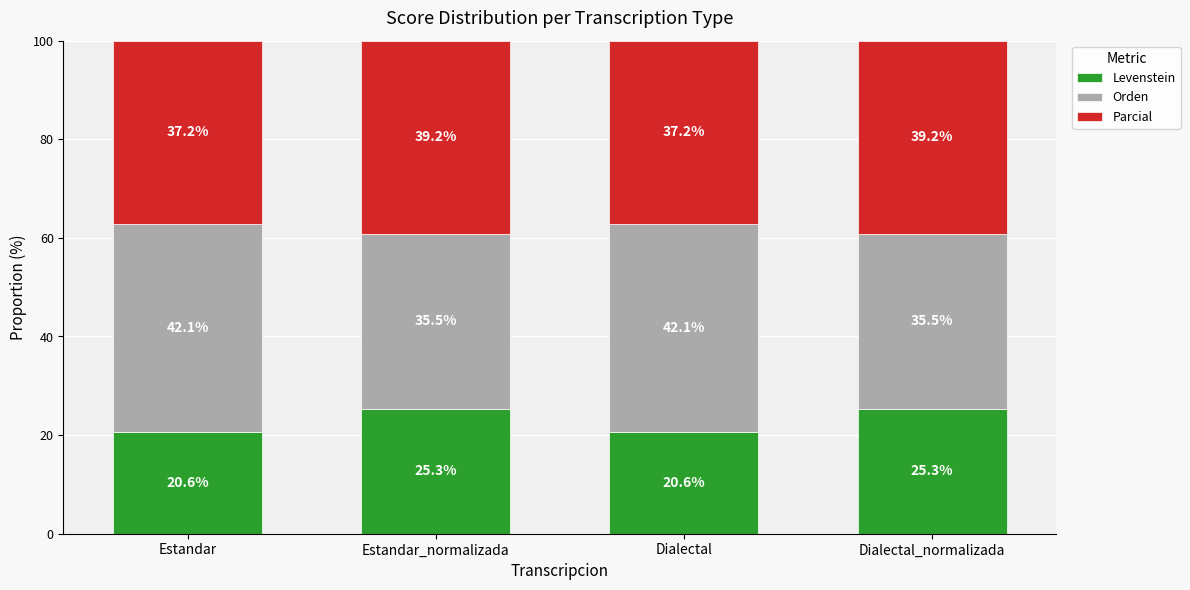

Are the bars horizontal?

No